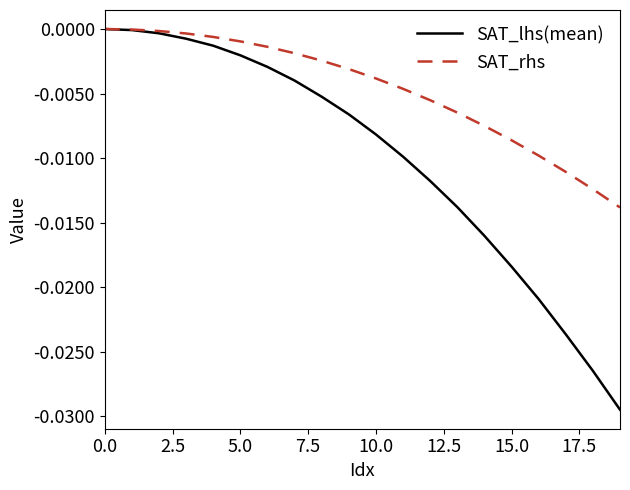

Does the chart display data point markers on the line(s)?

No